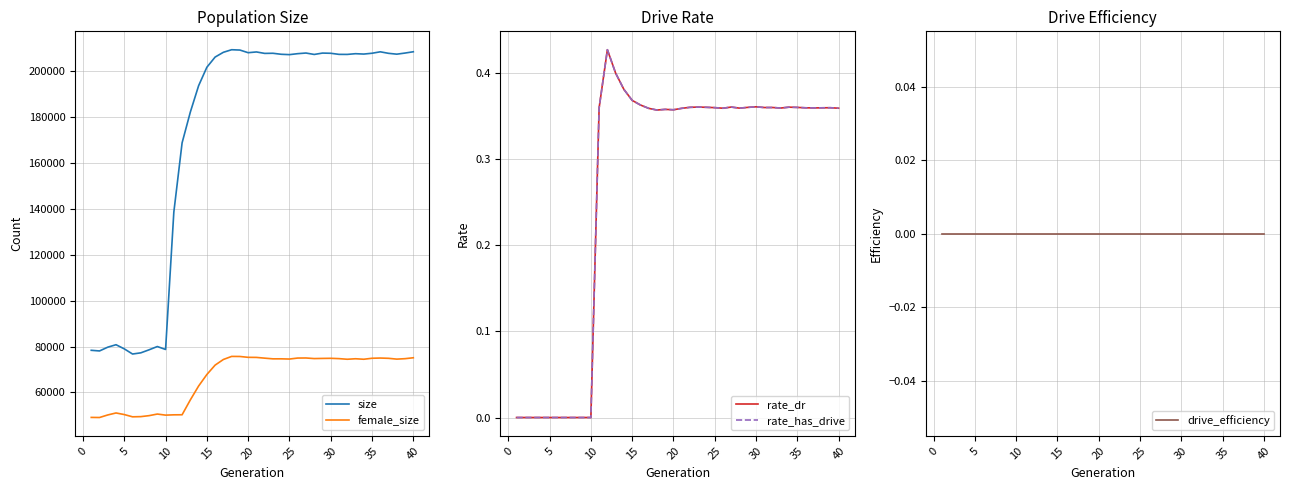

True or false: female_size and size intersect in this chart.

False